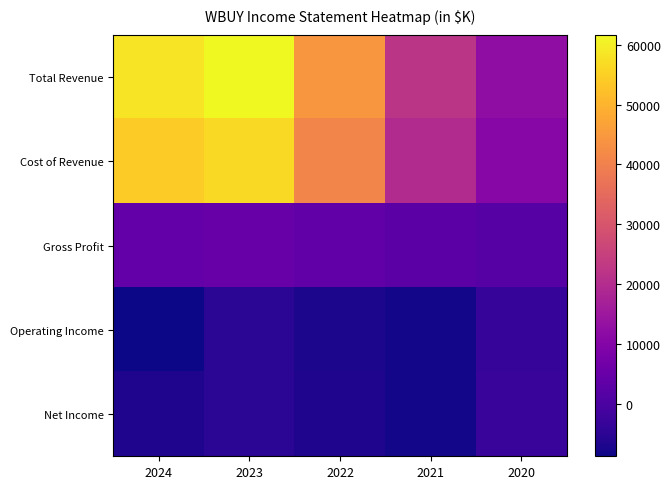

Reading right to left, extract all data points from this chart.

Total Revenue: 2020=12300	2021=22300	2022=44600	2023=61700	2024=58300
Cost of Revenue: 2020=10500	2021=19800	2022=40800	2023=56500	2024=54000
Gross Profit: 2020=1800	2021=2500	2022=3800	2023=5100	2024=4300
Operating Income: 2020=-3400	2021=-8200	2022=-7400	2023=-5200	2024=-8800
Net Income: 2020=-3100	2021=-8000	2022=-6700	2023=-5100	2024=-6600